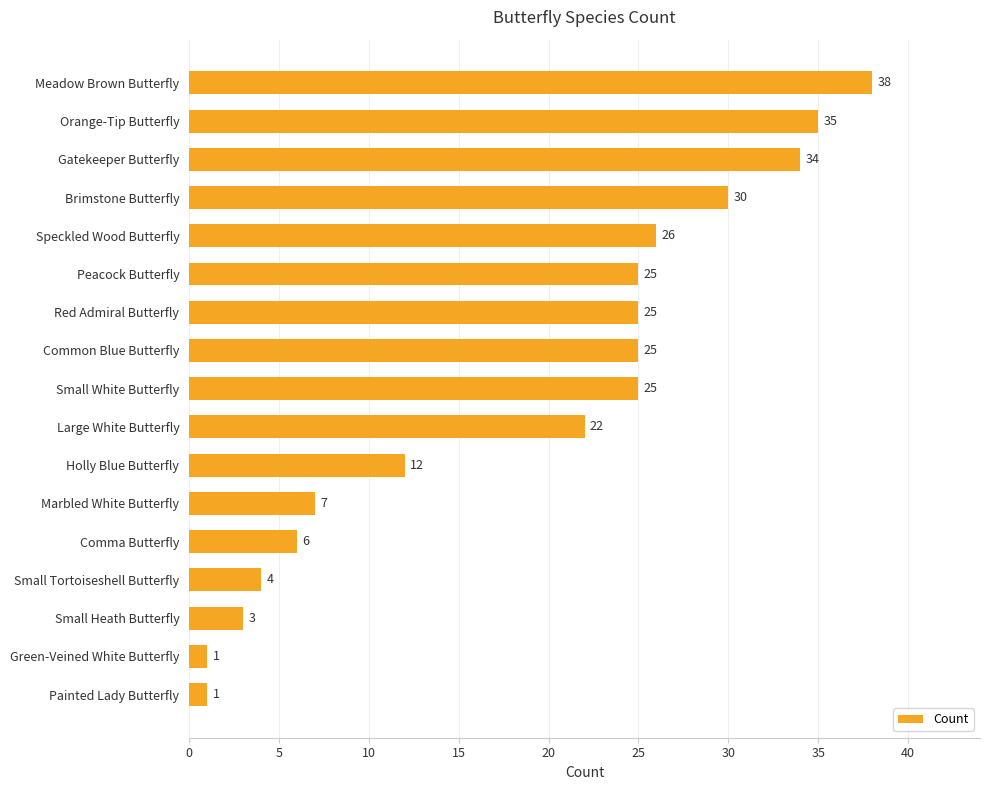

Which has a higher value, Brimstone Butterfly or Meadow Brown Butterfly?

Meadow Brown Butterfly